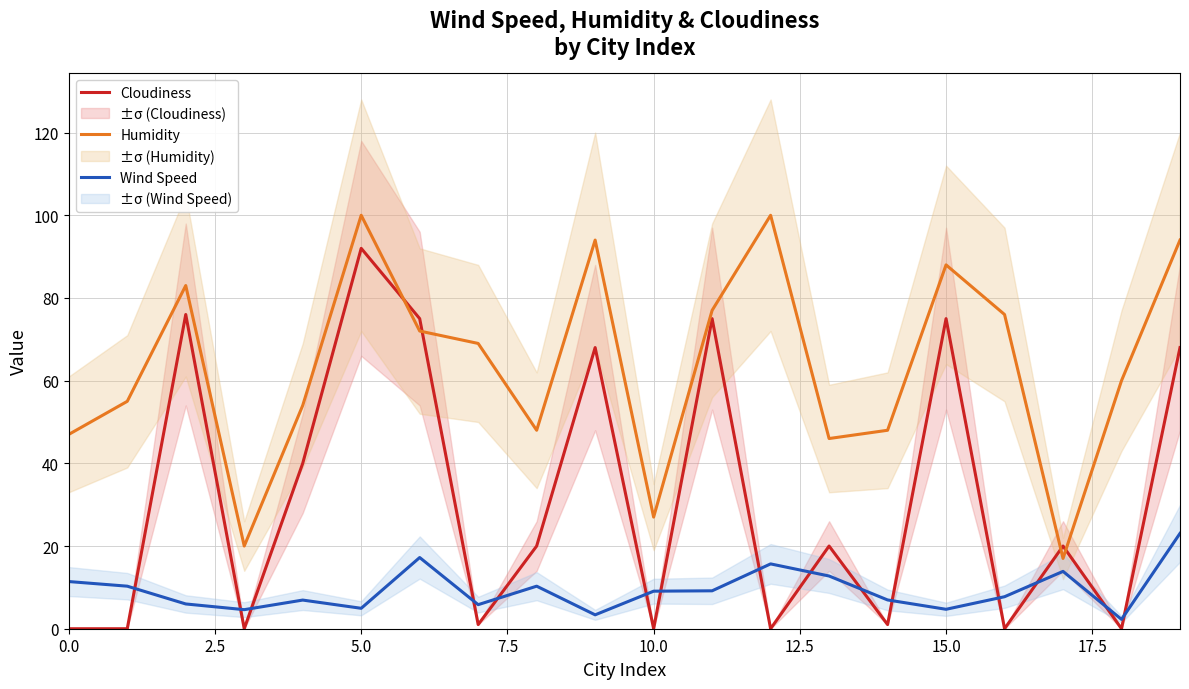

The Cloudiness series shows 75.0 at 15.0. True or false?

True